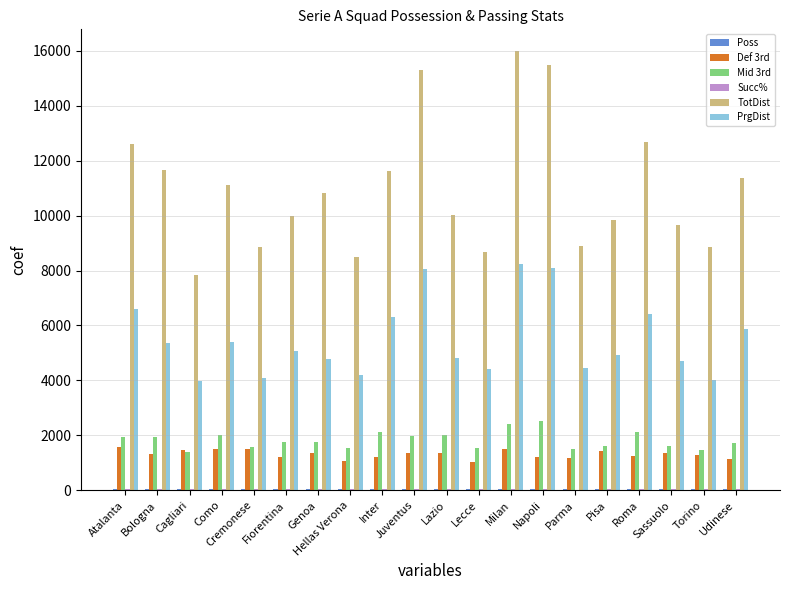

Between Bologna and Lecce, which series saw the biggest shift?

TotDist